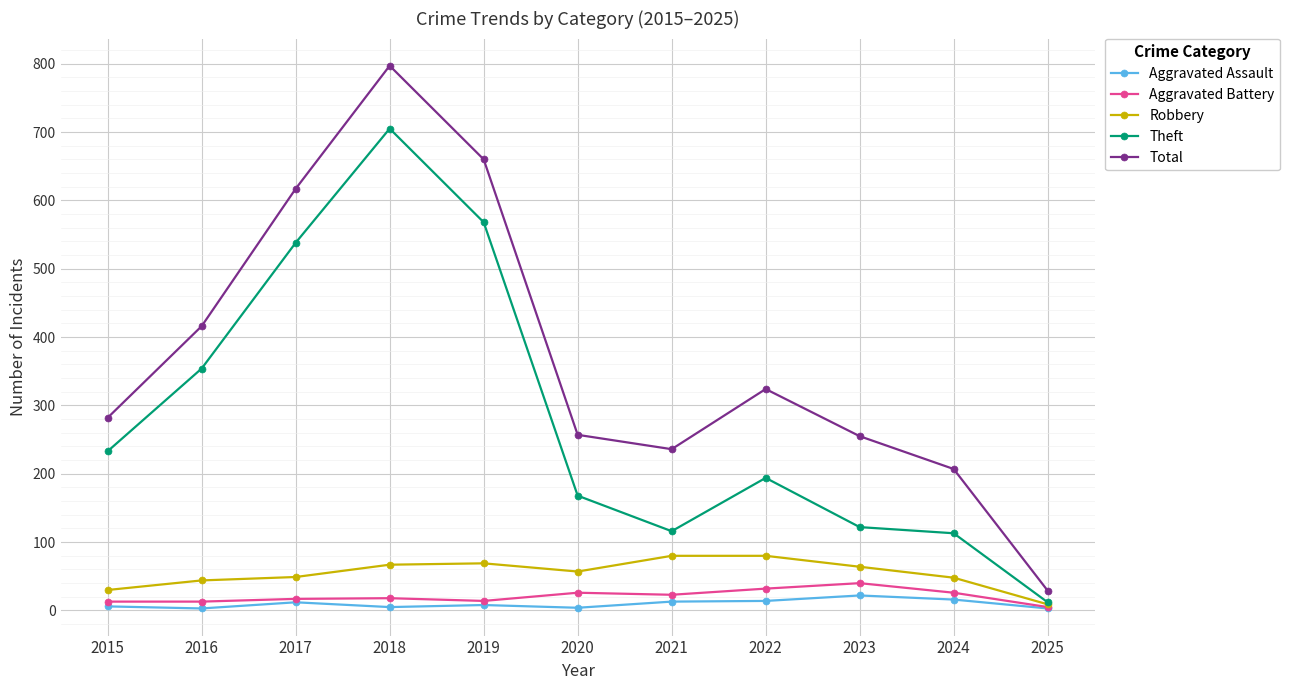

Read the Aggravated Battery value at 2015.

13